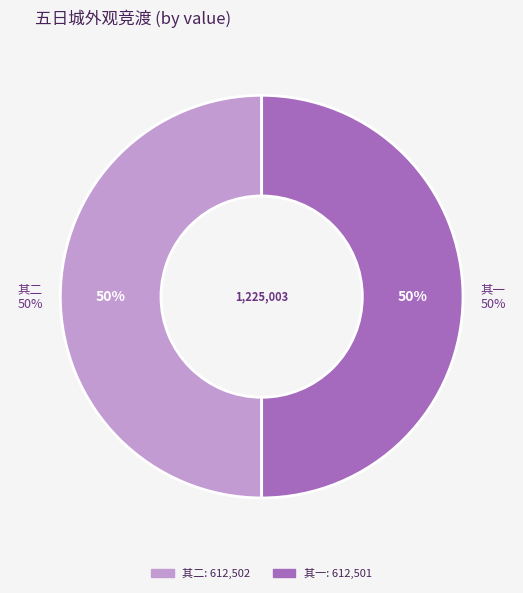

Is it true that 五日城外观竞渡有两妓自来侍酒时米贵观食龙舟不至凄然有感二首 其二 is 40% of the pie?

False